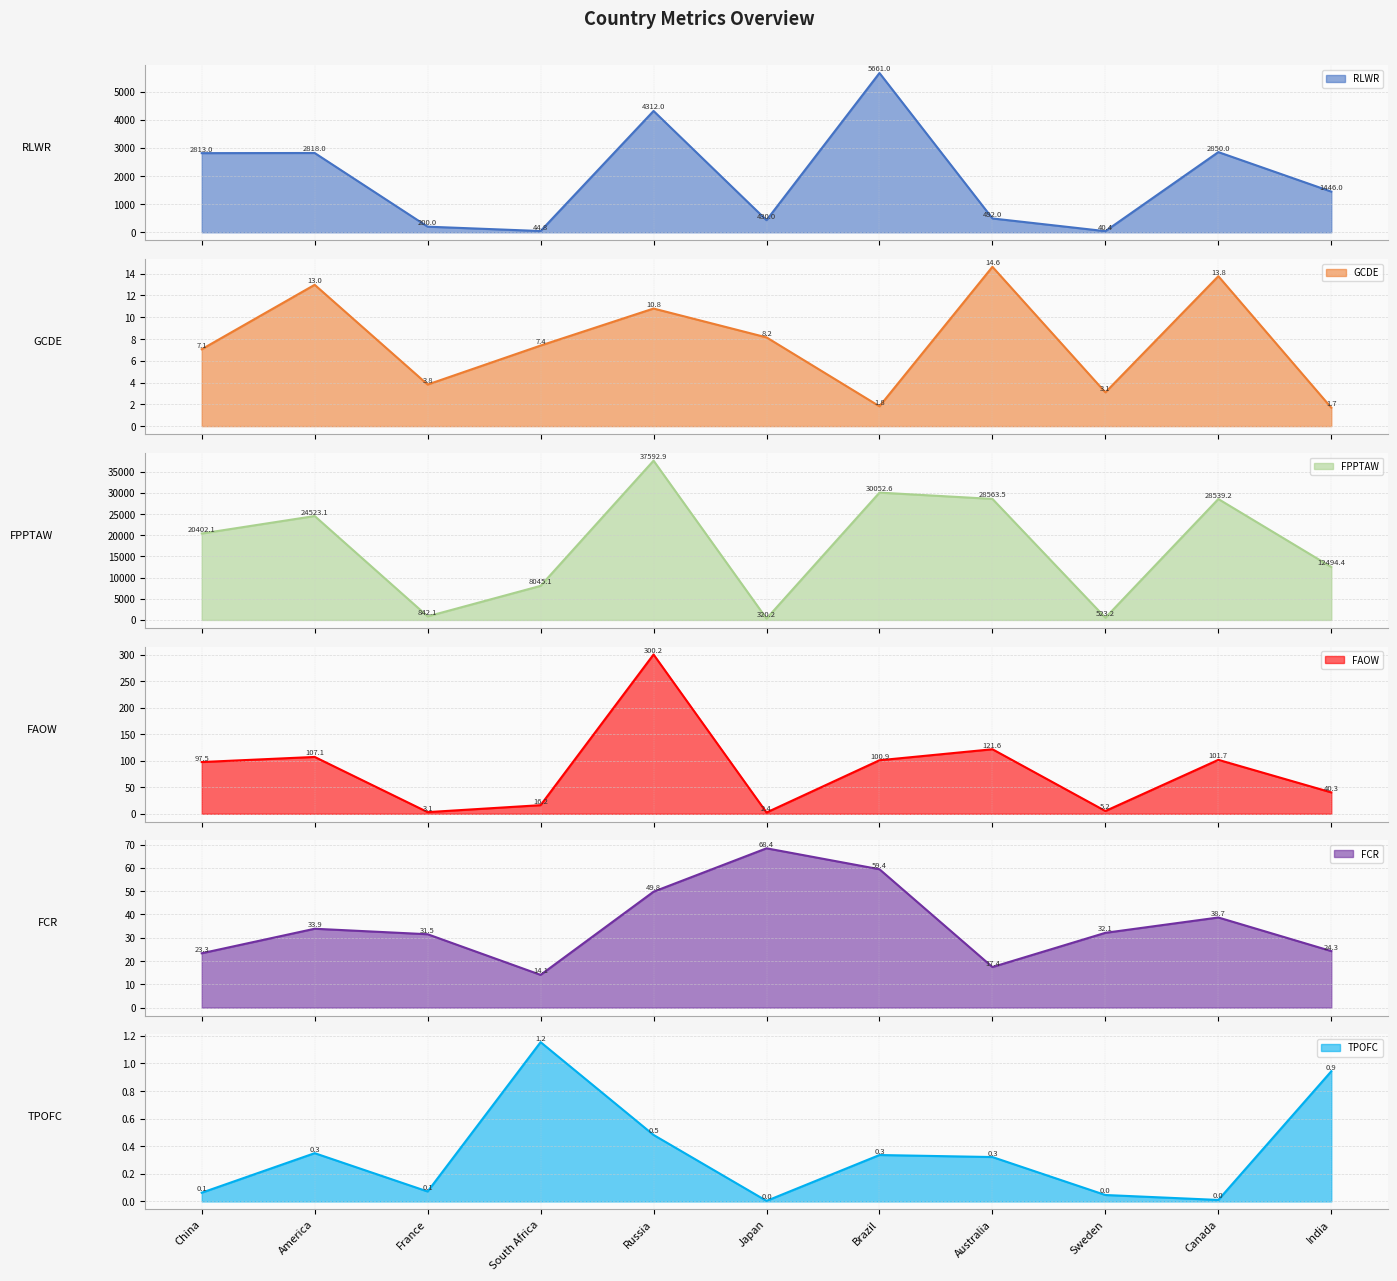

The FCR series shows 59.4 at Brazil. True or false?

True